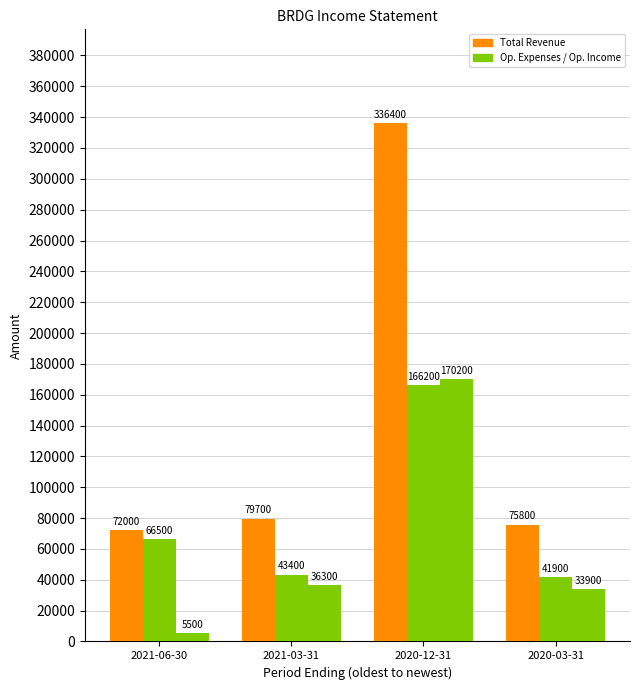

Reading right to left, extract all data points from this chart.

Total Revenue: 75800	336400	79700	72000
Total Operating Expenses: 41900	166200	43400	66500
Operating Income or Loss: 33900	170200	36300	5500